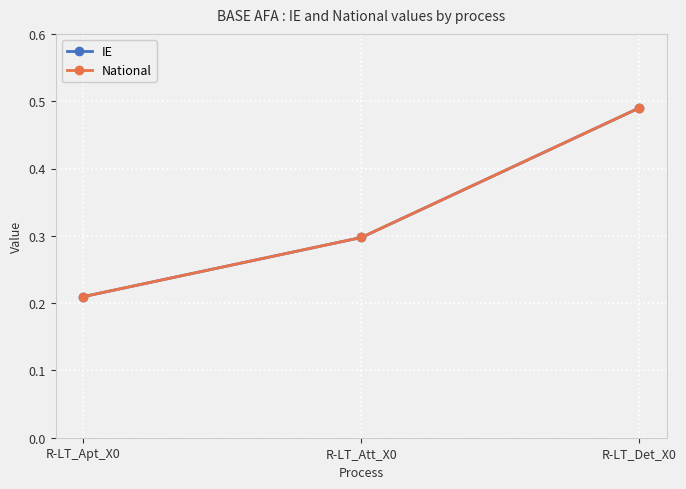

Is the value of National at R-LT_Det_X0 greater than the value of IE at R-LT_Att_X0?

Yes